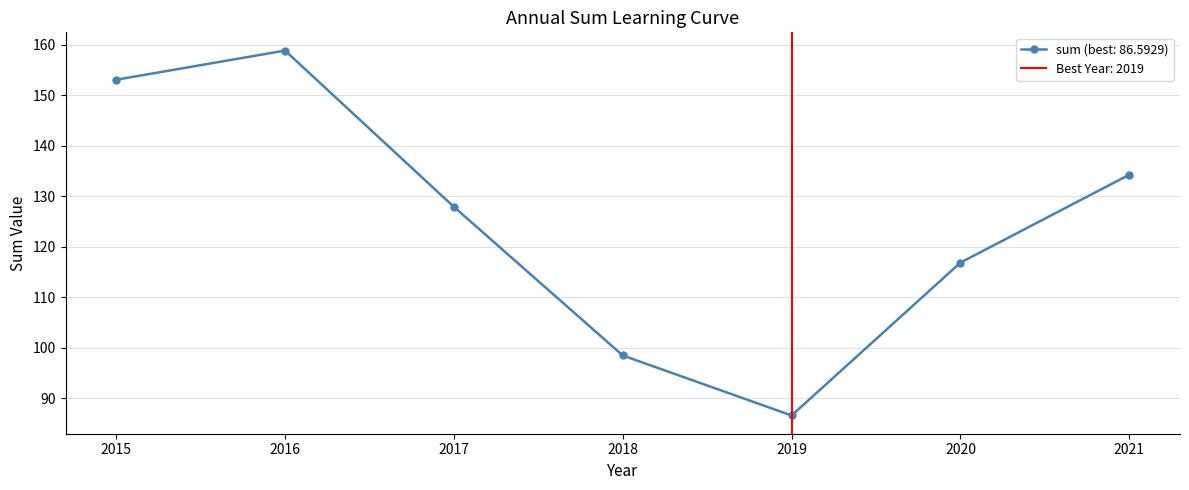

What is the average value?

125.2